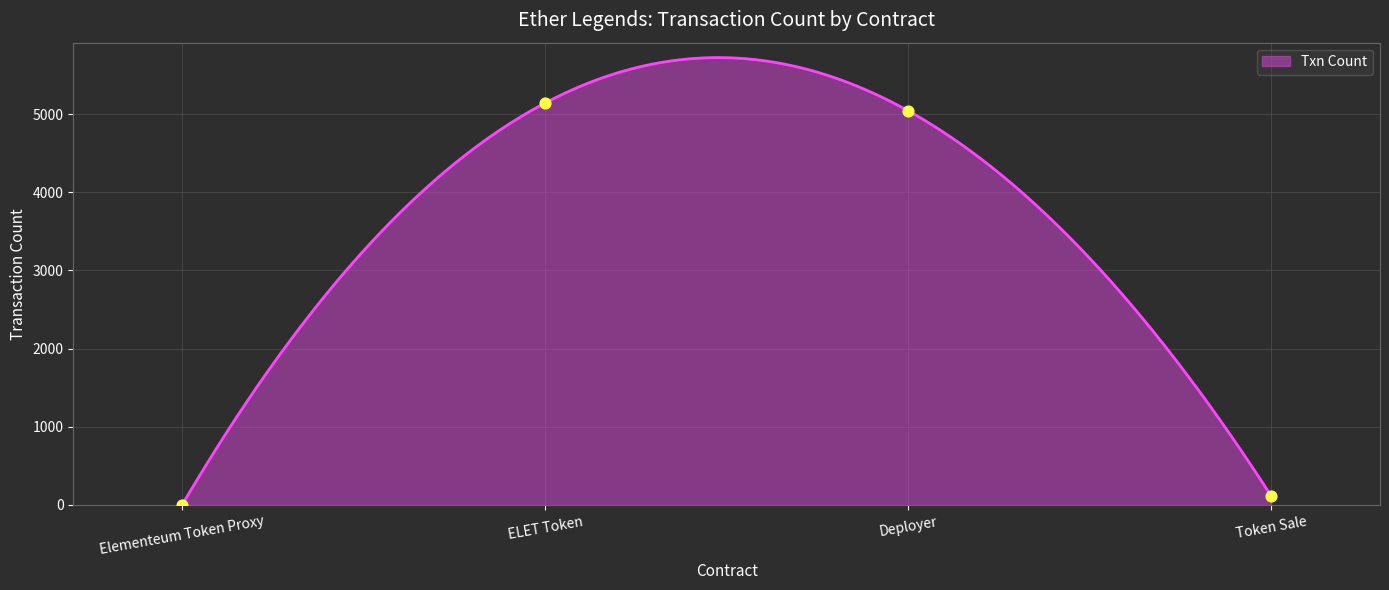

What is the change in value from Elementeum Token Proxy to ELET Token?

+5140